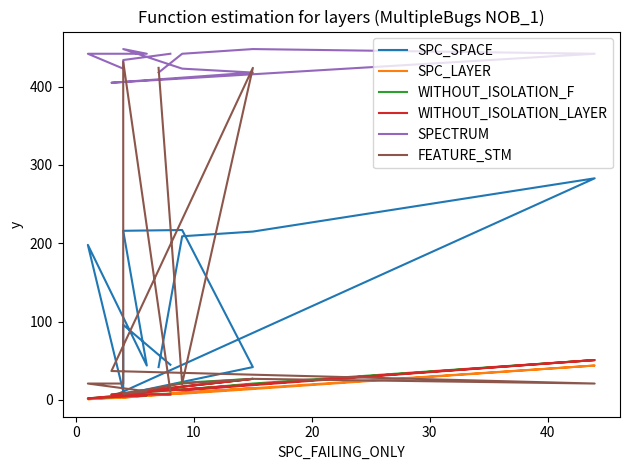

True or false: SPC_SPACE has more than 2 points higher than both neighbors.

True